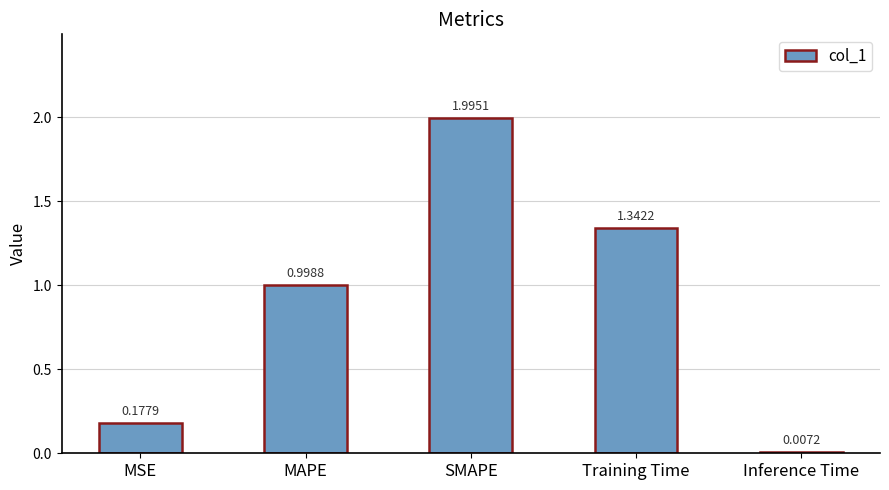

The chart shows a value of 2.0 at SMAPE. True or false?

True